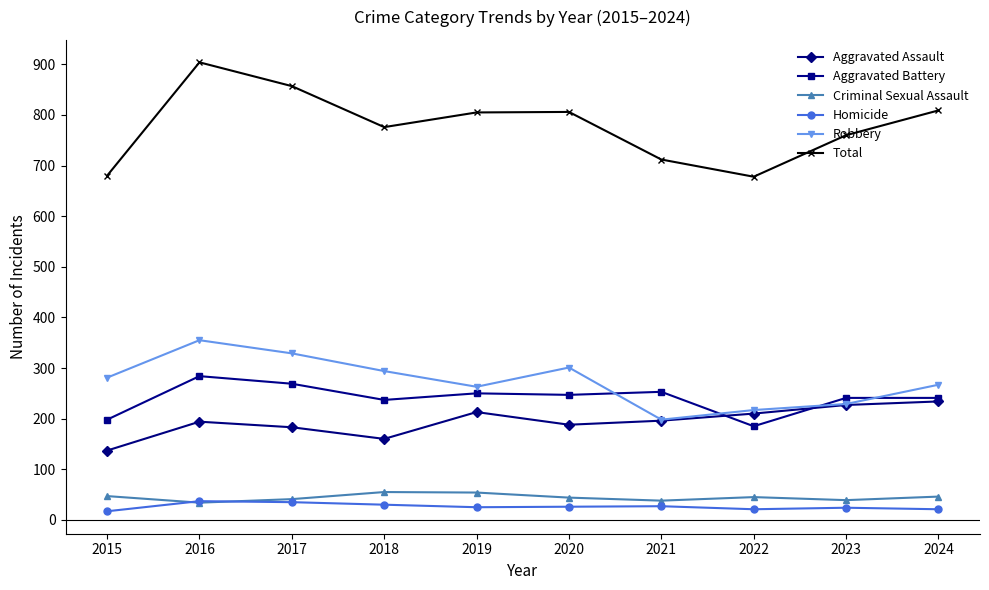

Does the chart have visible grid lines?

No